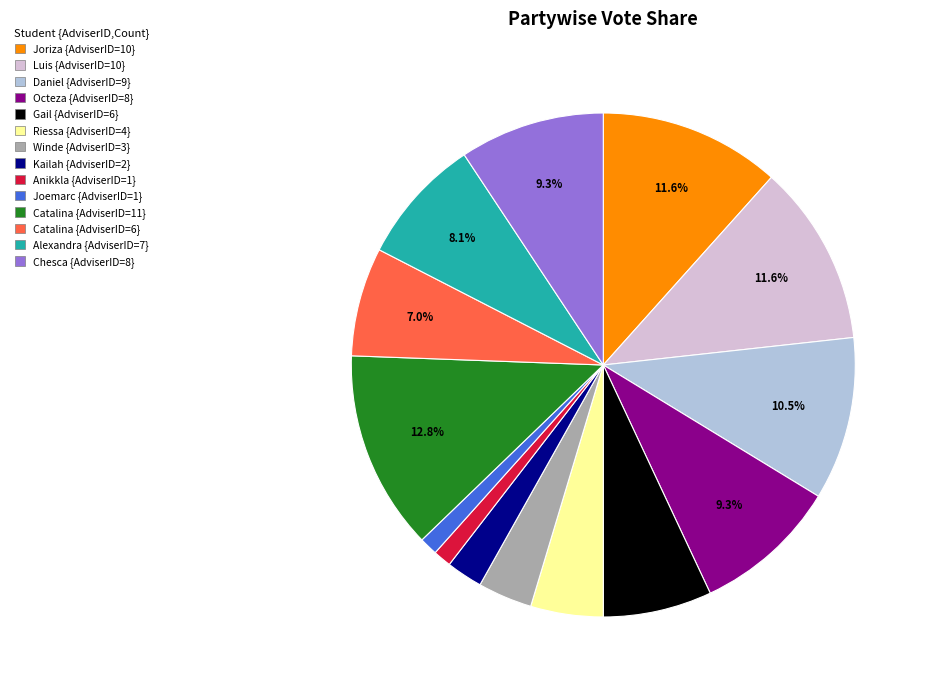

Which has a higher value, Anikkla {AdviserID=1} or Chesca {AdviserID=8}?

Chesca {AdviserID=8}